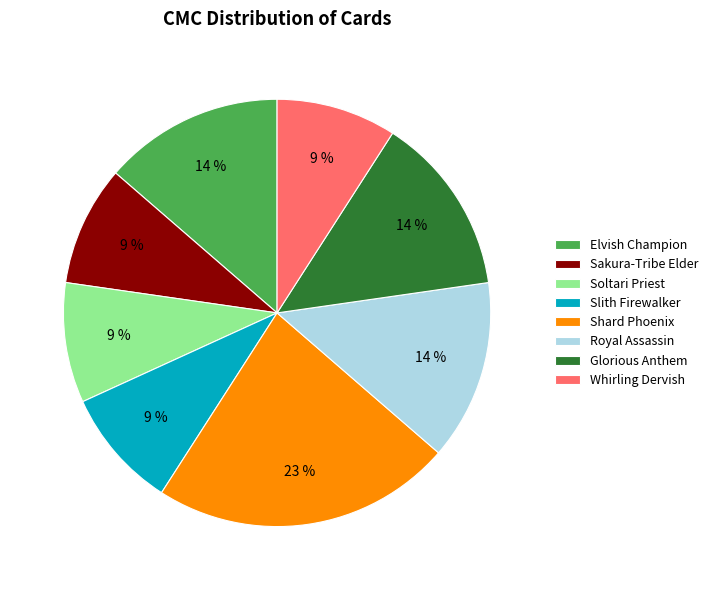

True or false: Royal Assassin accounts for 7% of the total.

False